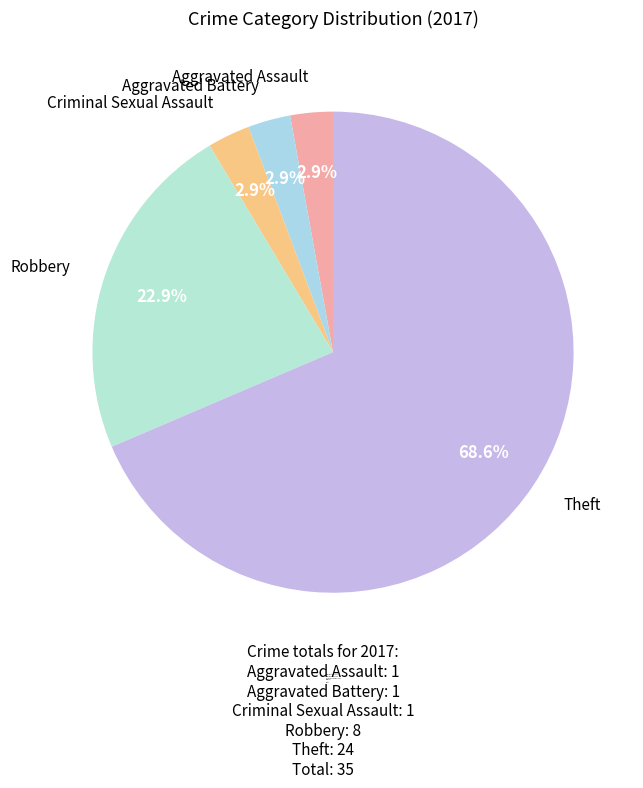

To the nearest percent, what is the combined percentage of Aggravated Battery and Theft?

71%